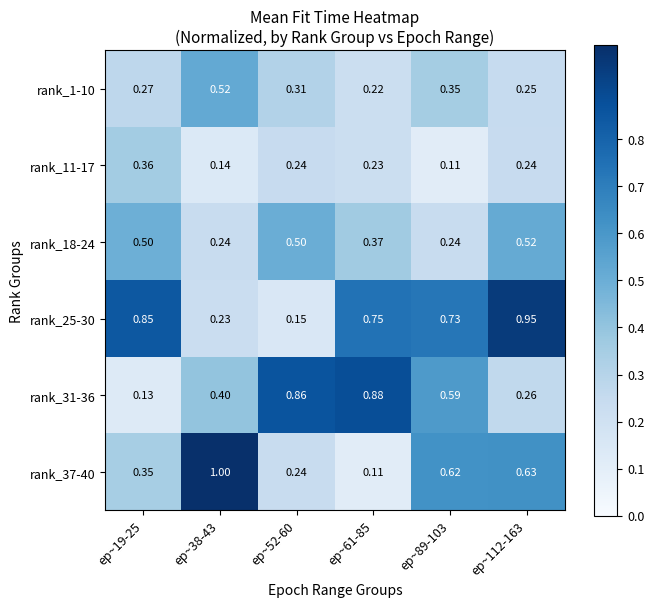

Is the value of rank_25-30 at ep~89-103 greater than the value of rank_18-24 at ep~38-43?

Yes